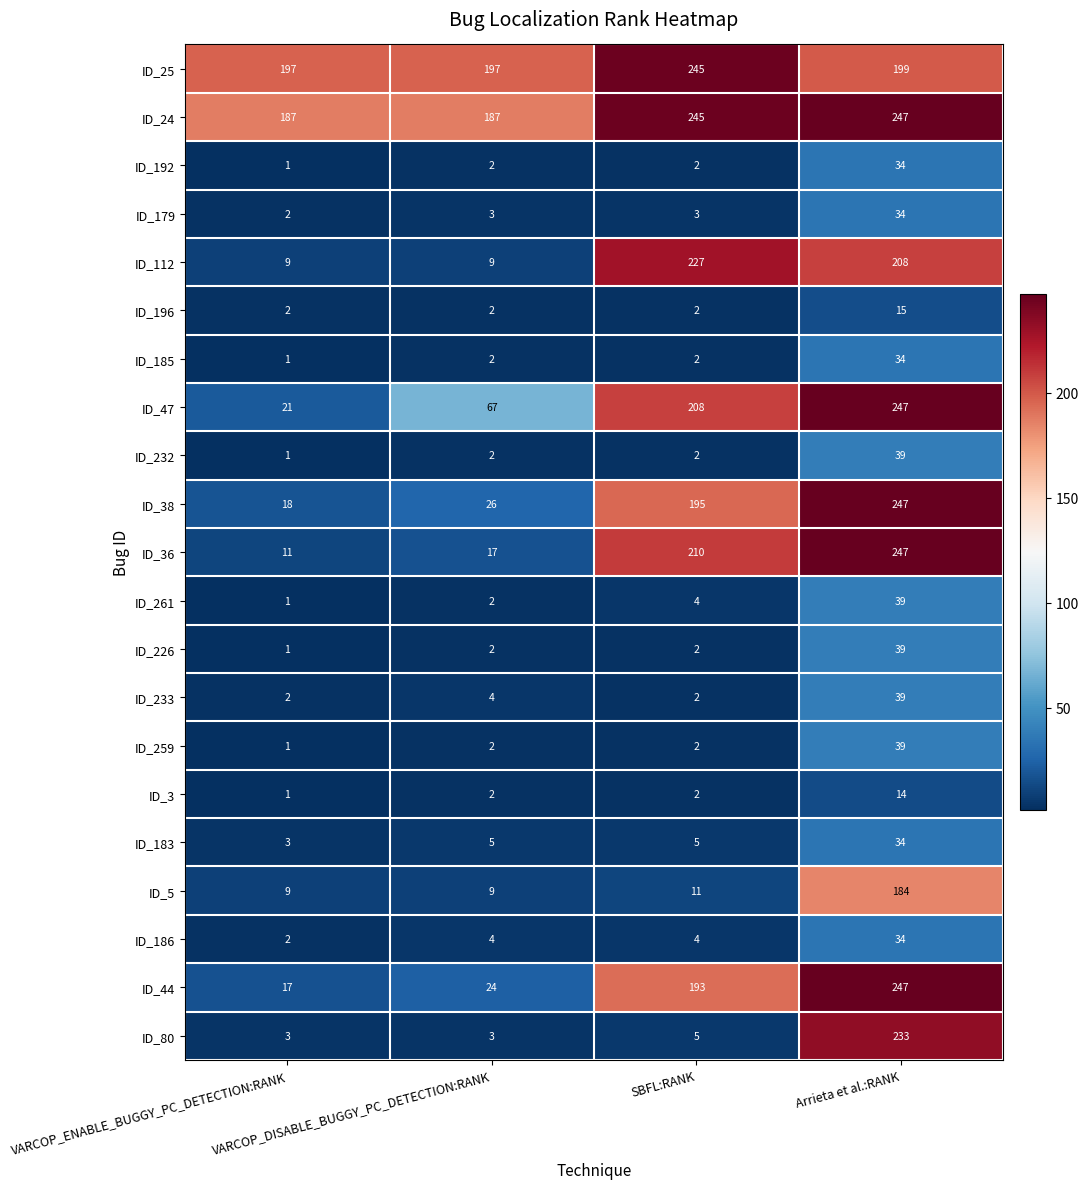

At which category is the sum across all series the highest?

Arrieta et al.:RANK